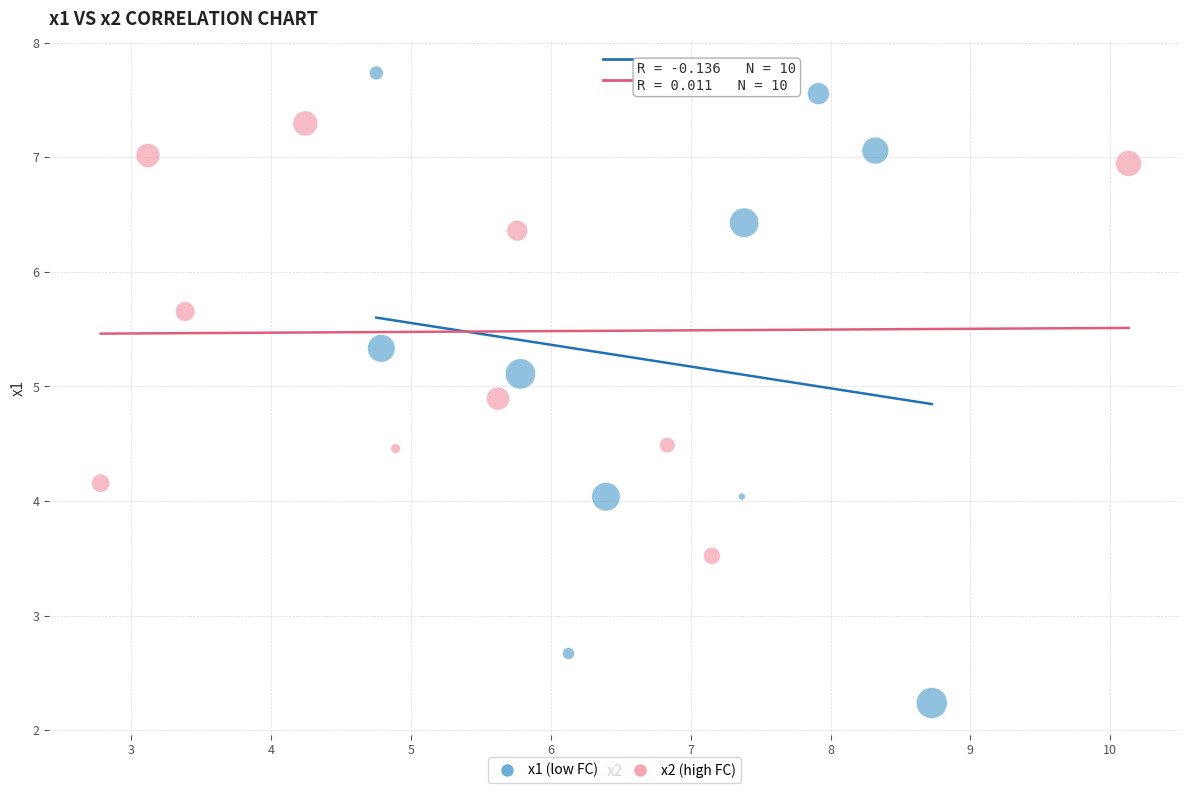

Which series contains the lowest Y value?

x1 (low FC)